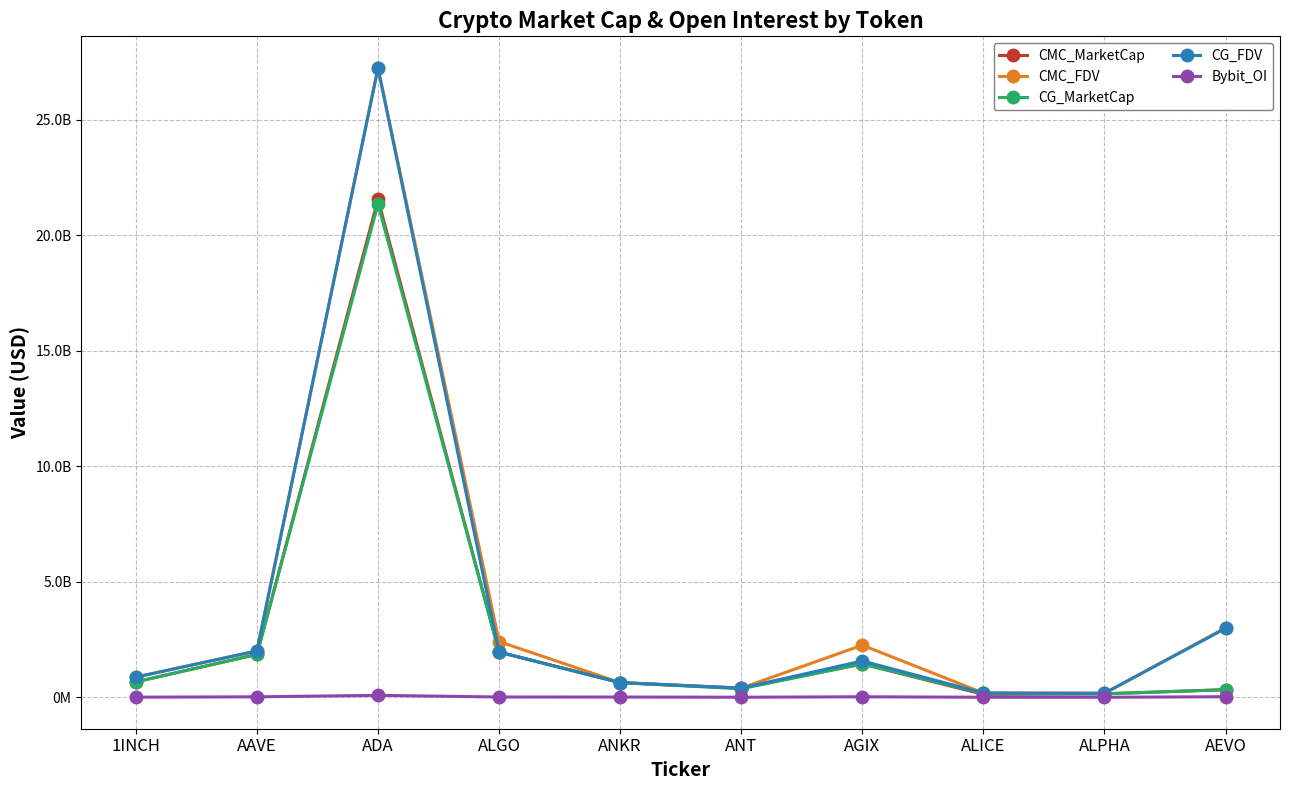

Rank the series at AGIX from lowest to highest value.

Bybit_OI, CMC_MarketCap, CG_MarketCap, CG_FDV, CMC_FDV